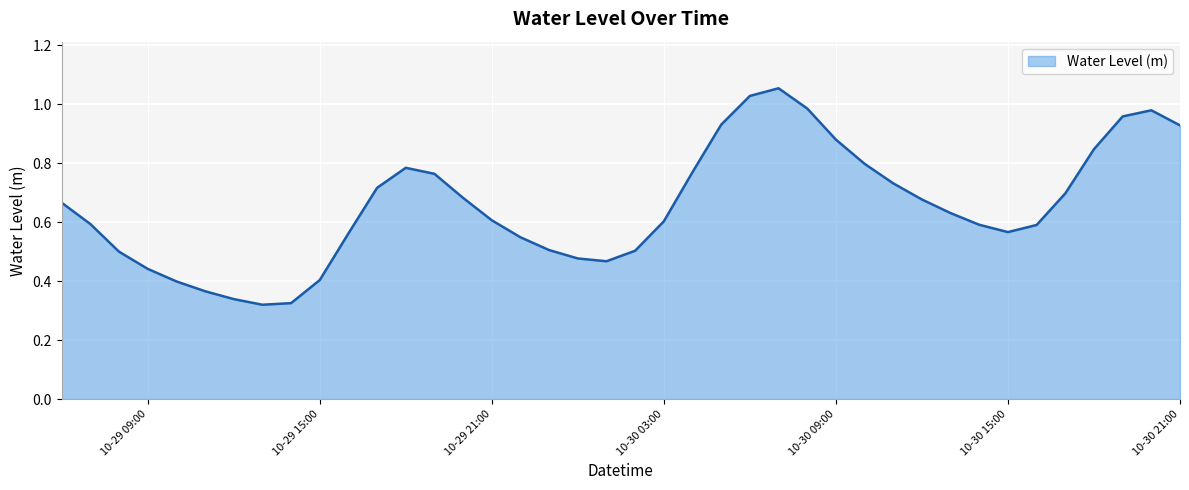

How many lines are shown in the chart?

1